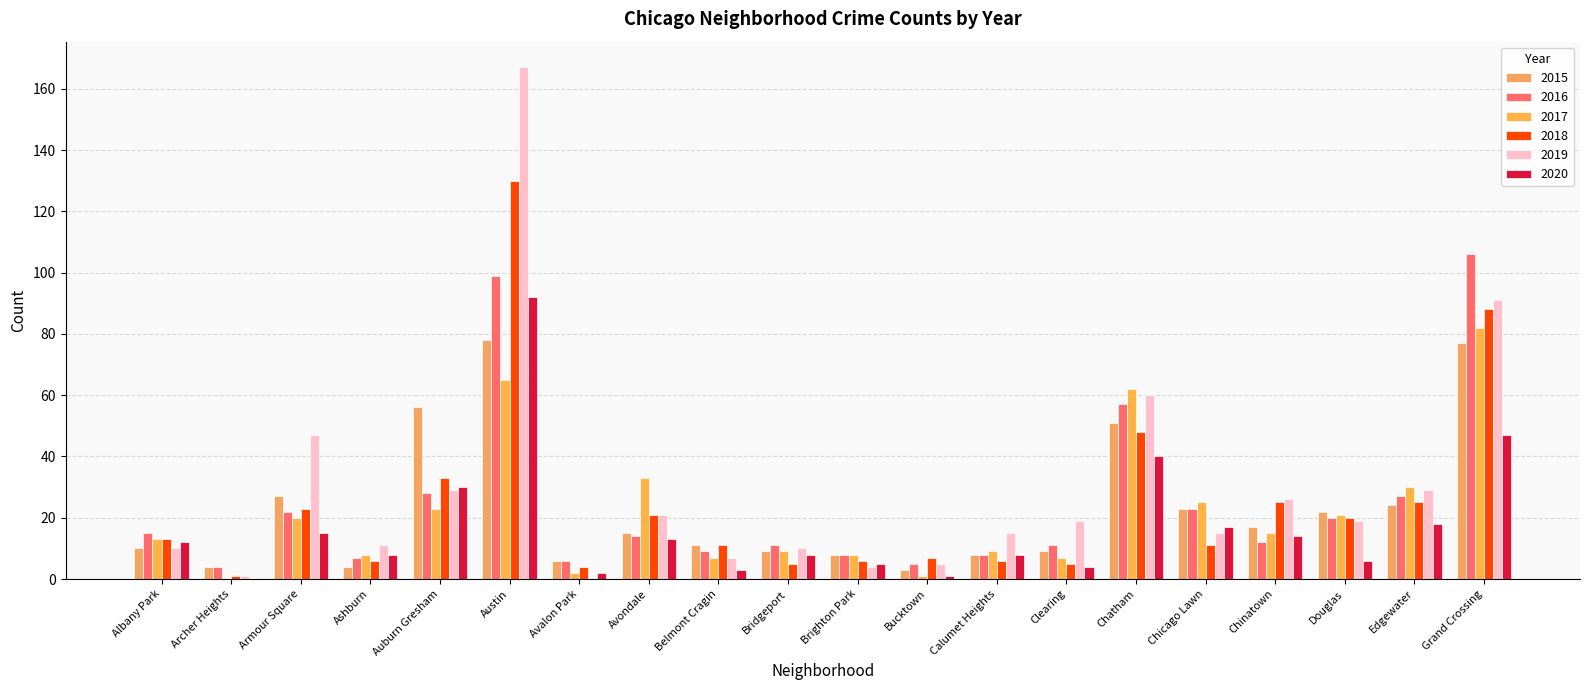

True or false: 2020 has a value of 4 at Albany Park.

False